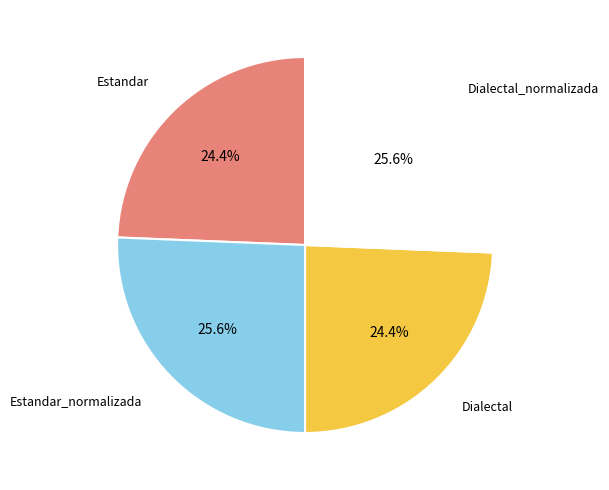

Is the sum of Dialectal_normalizada and Estandar_normalizada greater than half?

Yes